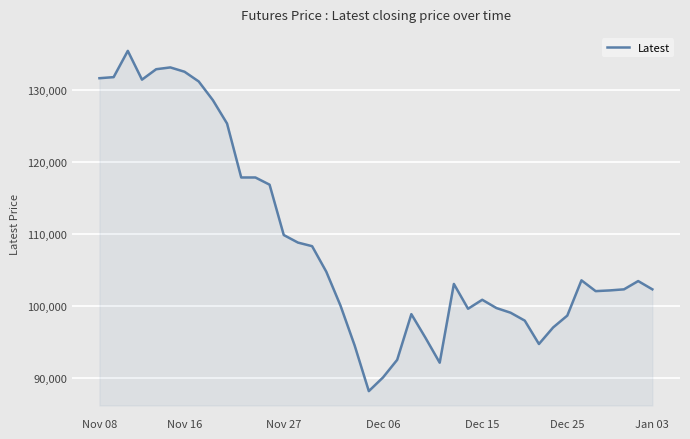

What is the difference between the maximum and second lowest values?

45400